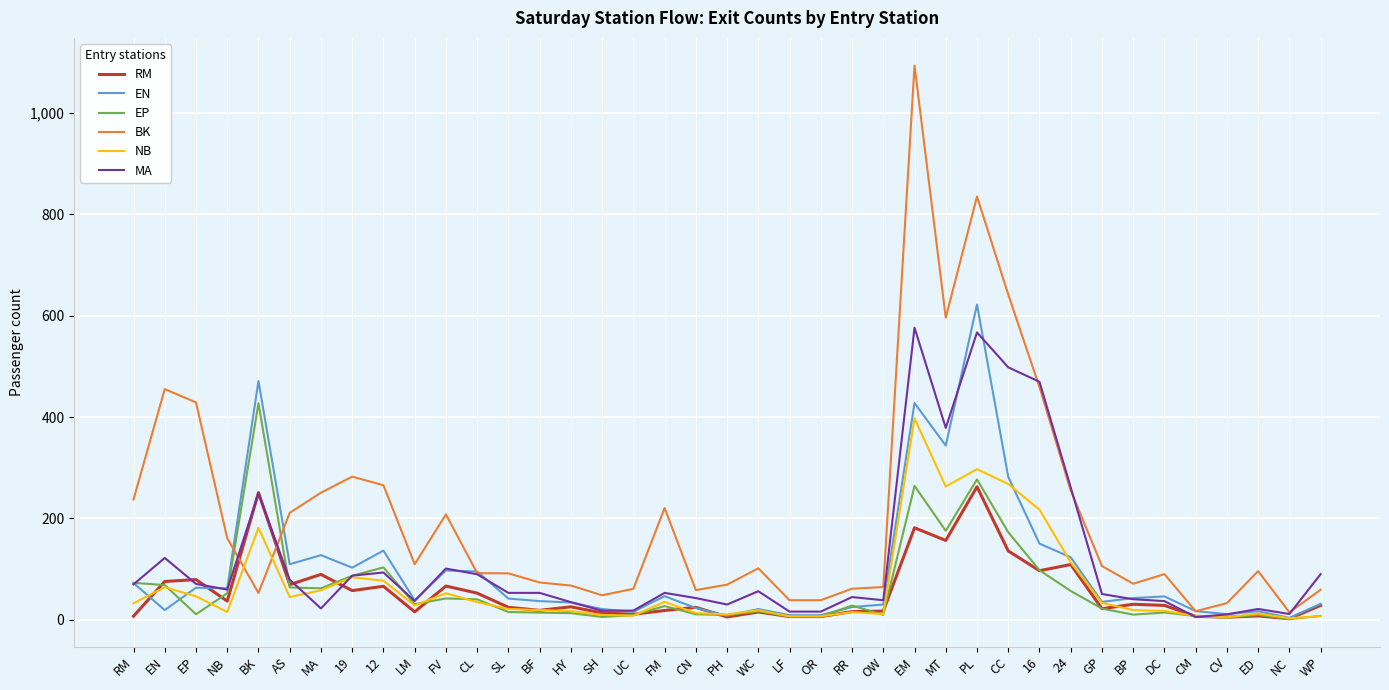

Which series has the widest spread of values?

BK